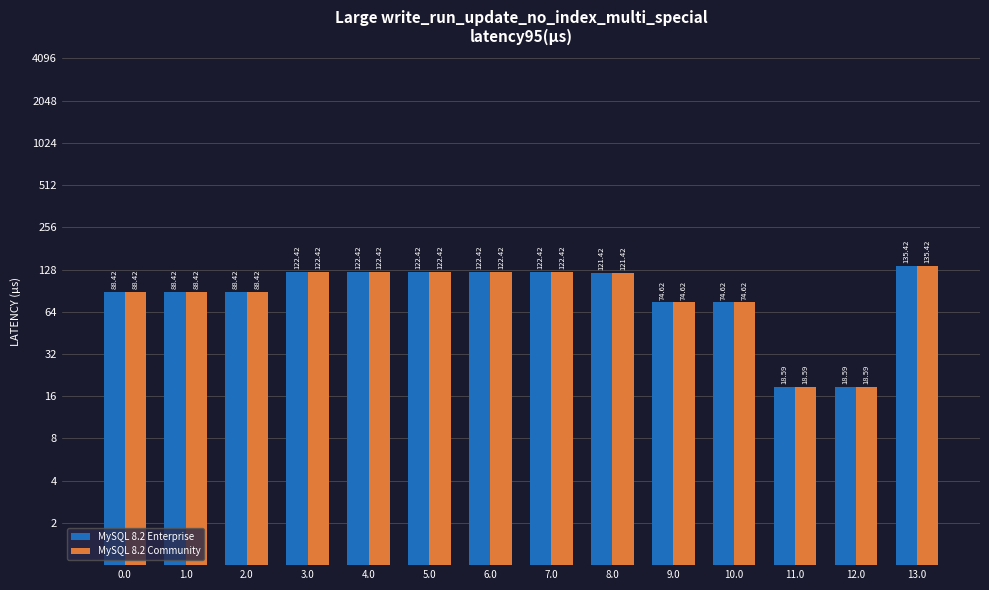

What position from the left is 3.0?

4